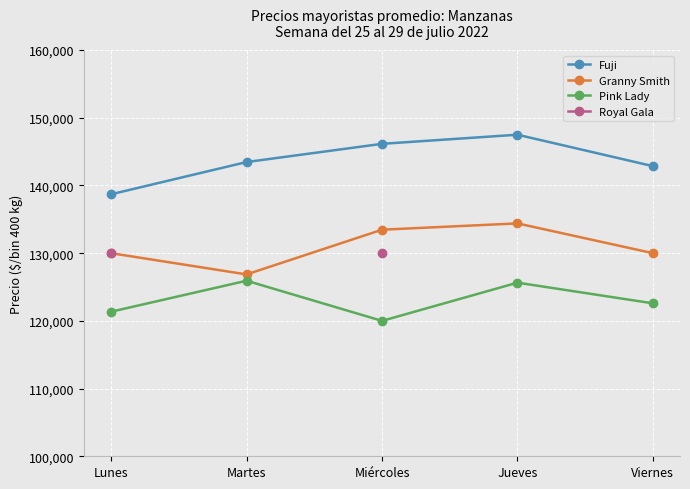

Which series has the widest spread of values?

Fuji